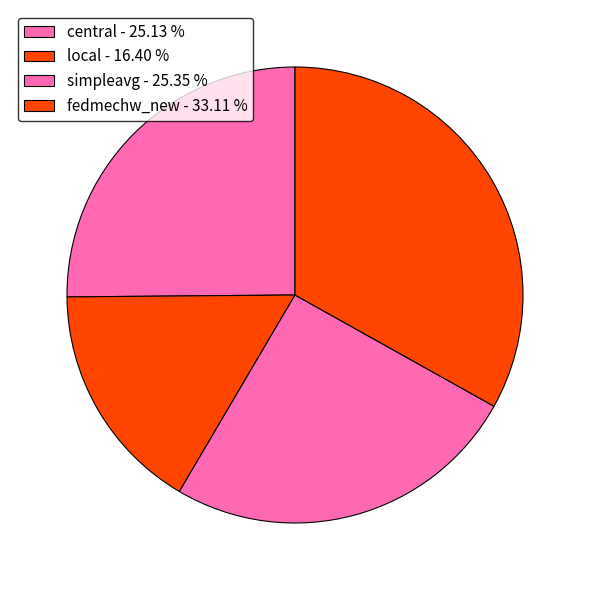

How many slices are in this pie chart?

4